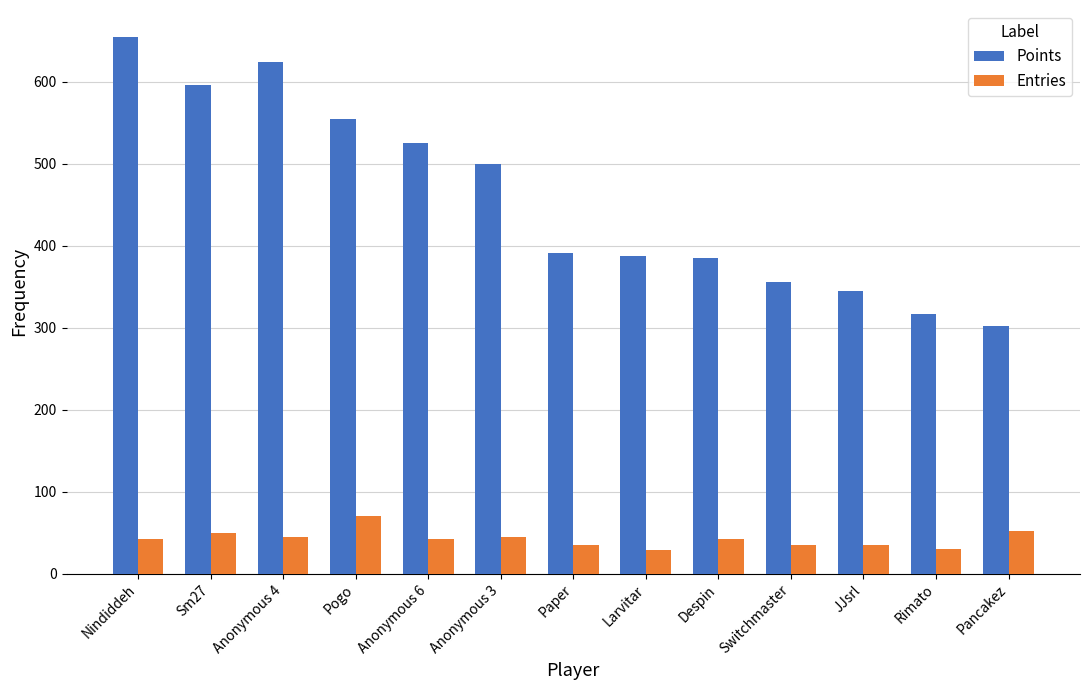

What is the value of the Points bar at the 5th from the left?

526